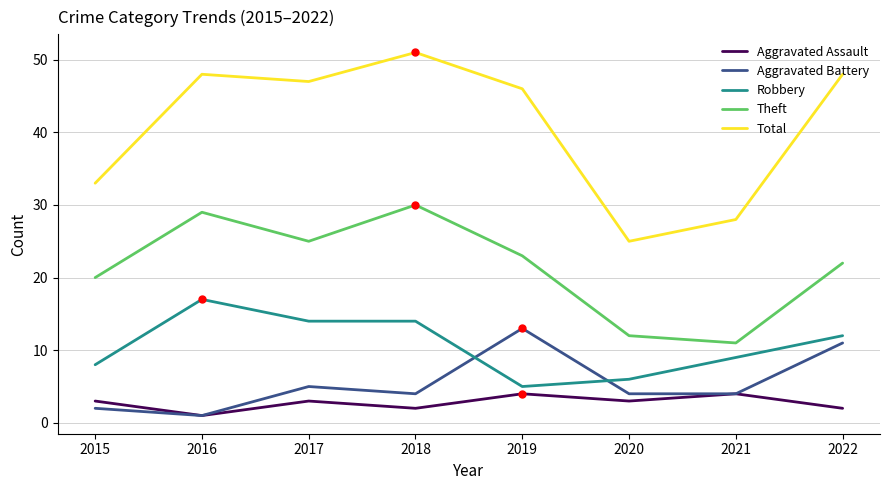

Between 2015 and 2022, which series saw the biggest shift?

Total